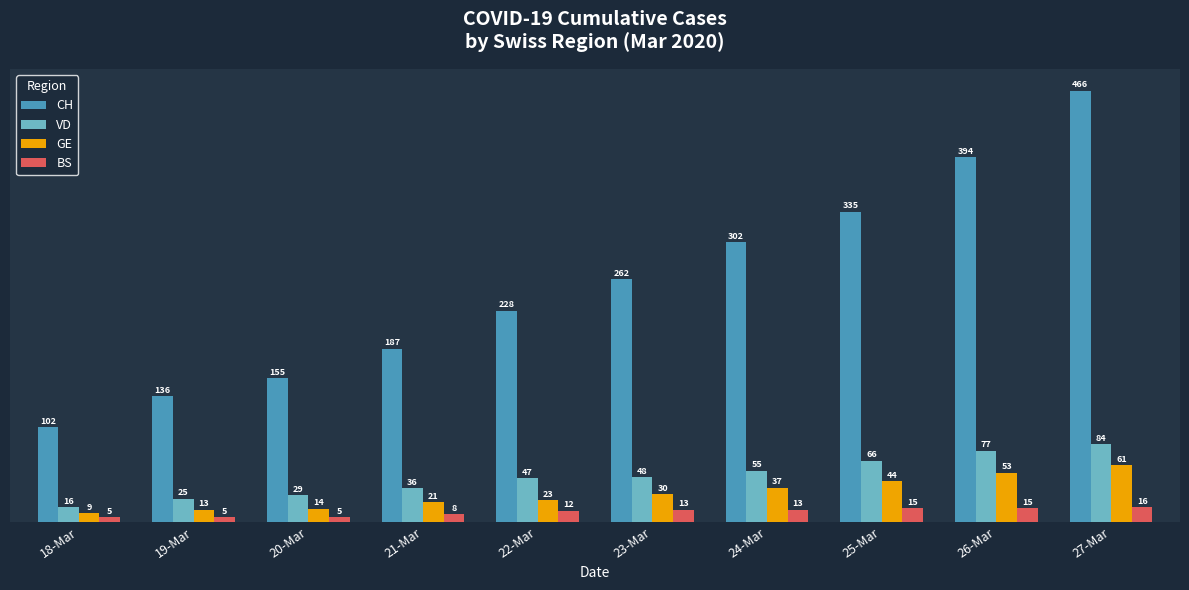

What is the sum of all CH values?

2567